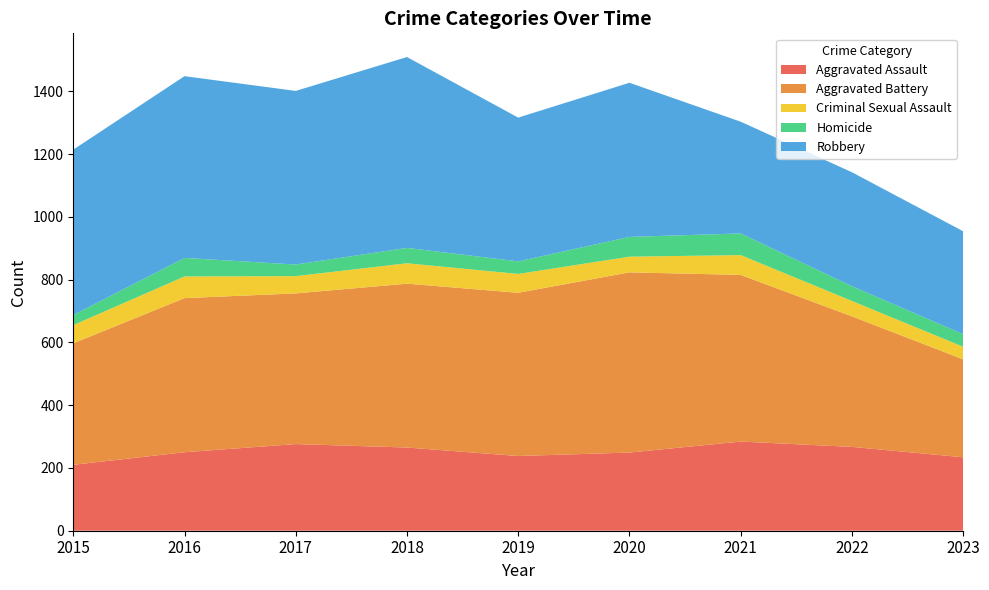

Reading left to right, transcribe all the data shown in this chart.

Aggravated Assault: 210	250	276	265	238	249	284	267	234
Aggravated Battery: 387	491	480	522	520	574	531	416	312
Criminal Sexual Assault: 58	69	55	65	60	50	63	49	40
Homicide: 32	59	37	49	40	63	69	47	40
Robbery: 527	579	553	608	458	491	356	363	328